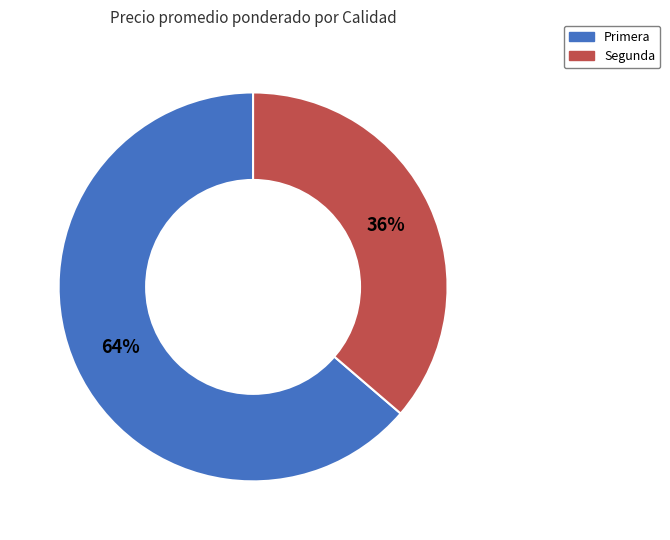

Does any single category account for the majority?

Yes